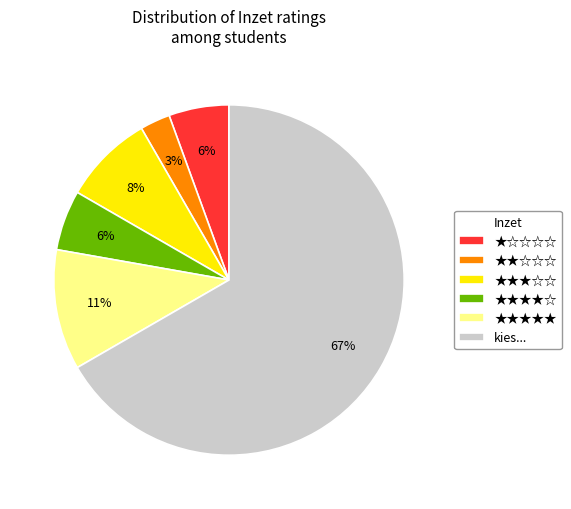

True or false: ★★☆☆☆ accounts for 3% of the total.

True